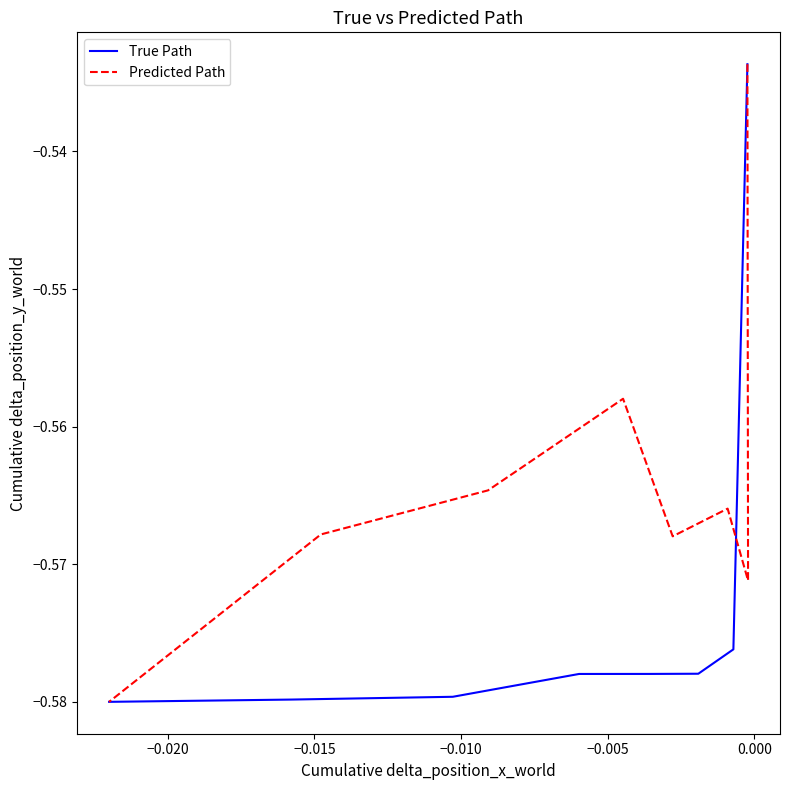

List the series in order of their peak value, highest first.

True Path, Predicted Path